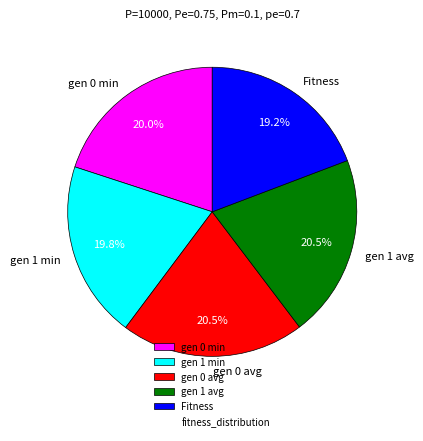

Is it true that Fitness is 19% of the pie?

True